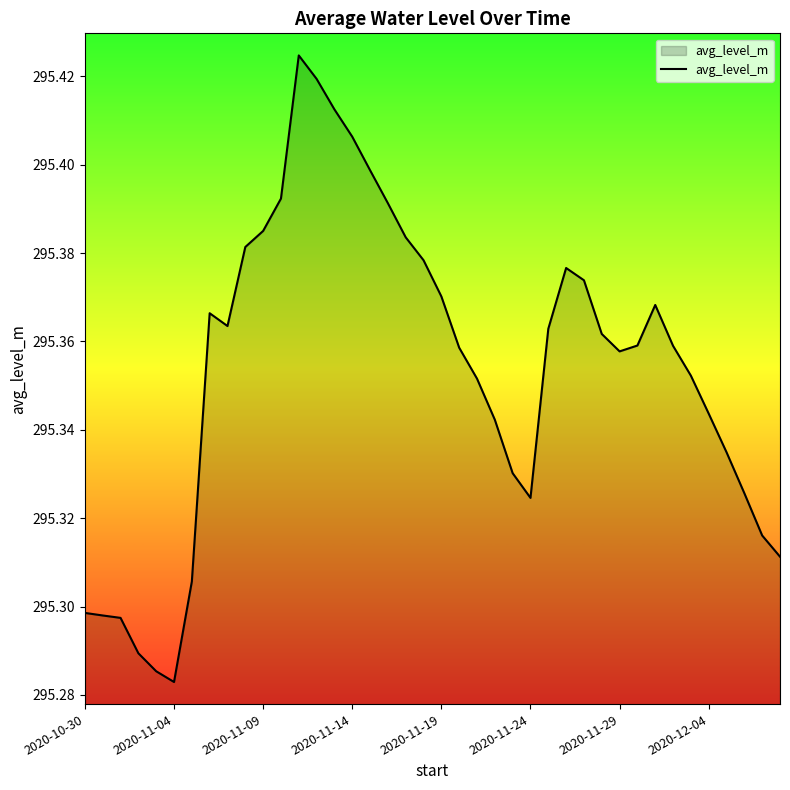

How many lines are shown in the chart?

1